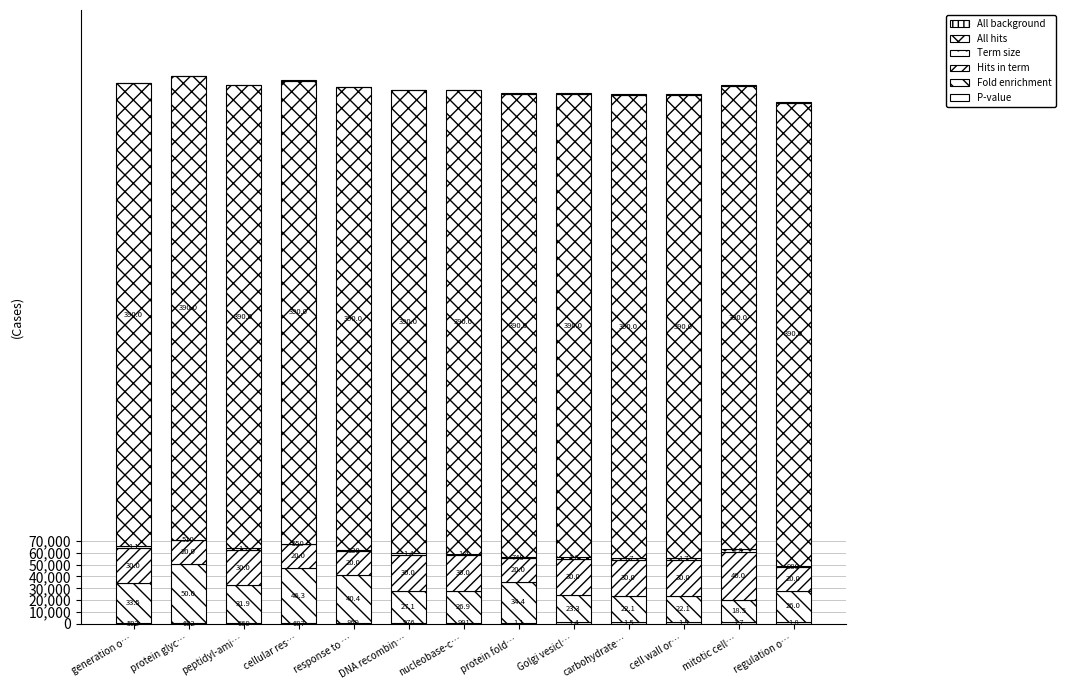

Are the bars horizontal?

No